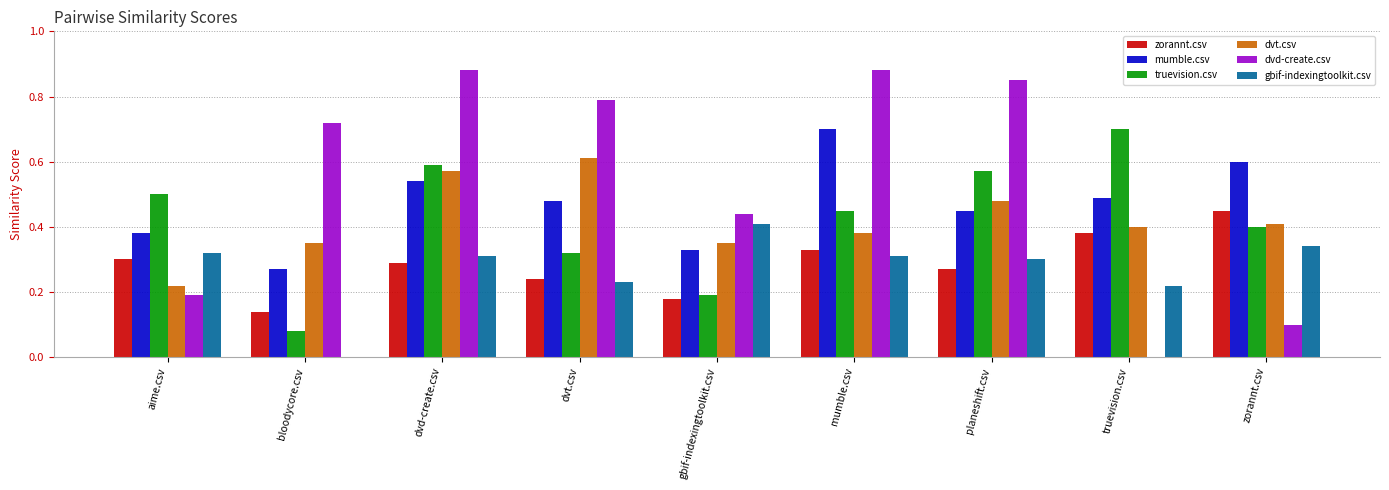

Which series changed the most between planeshift.csv and zorannt.csv?

dvd-create.csv